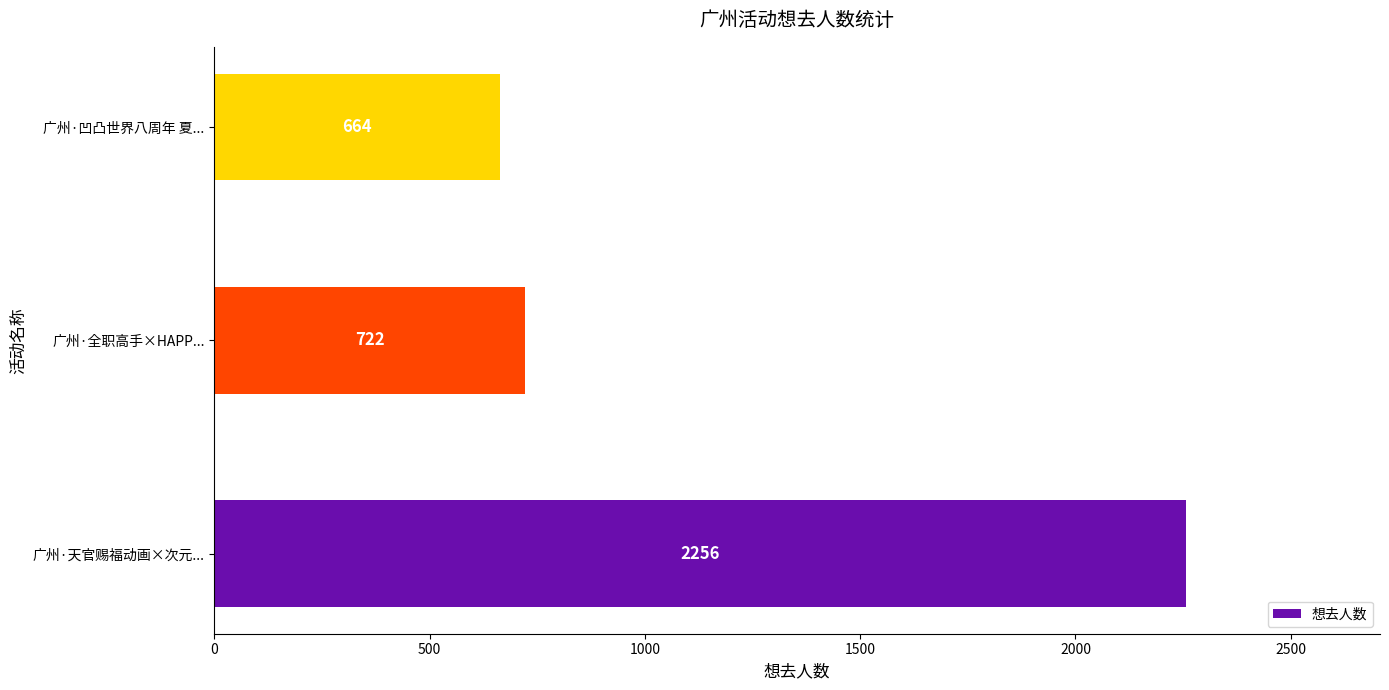

Are the bars horizontal?

Yes